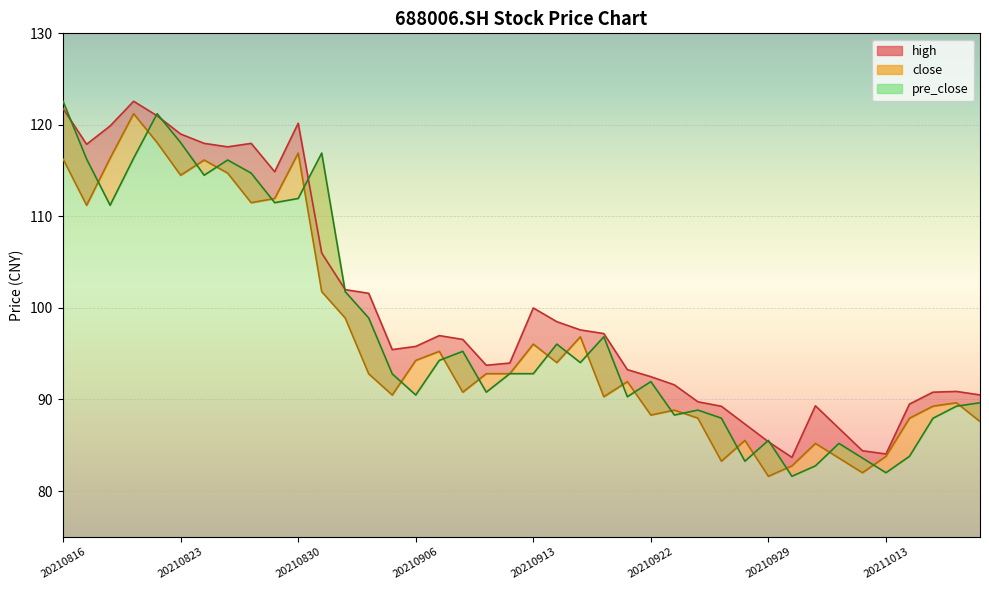

True or false: pre_close has more than 2 points higher than both neighbors.

True